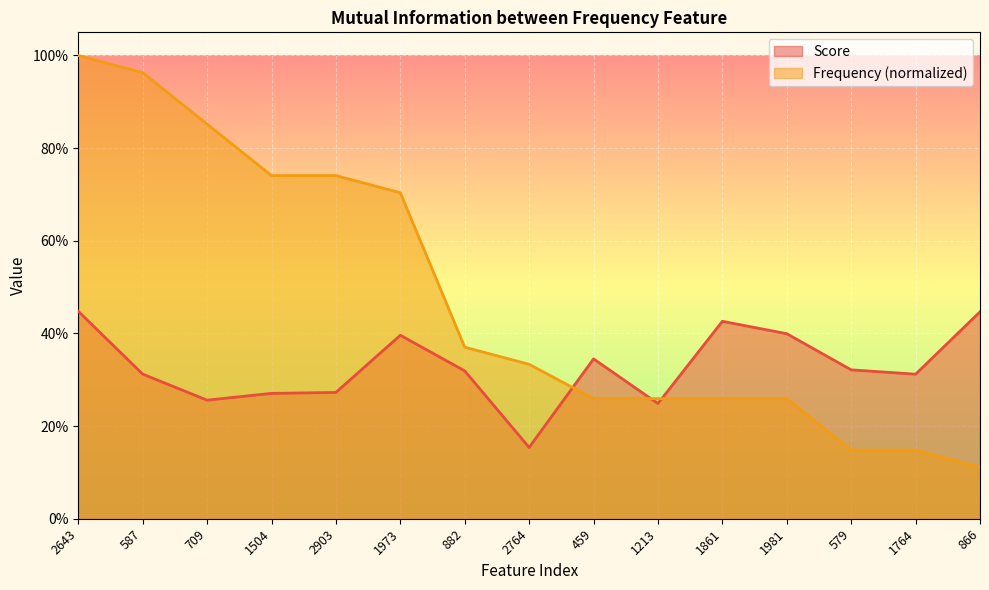

What is the approximate value of Score at 1973?

0.4